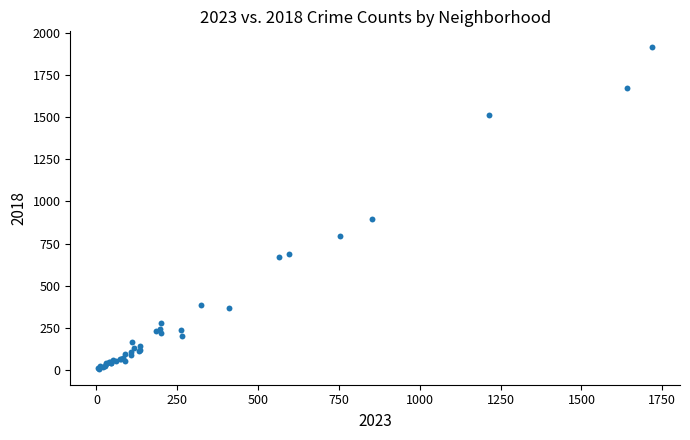

What Y value in the scatter plot is closest to 960?

898